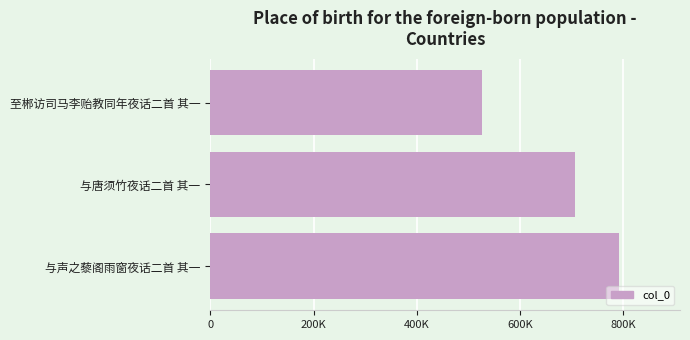

What is the greatest value displayed?

790929